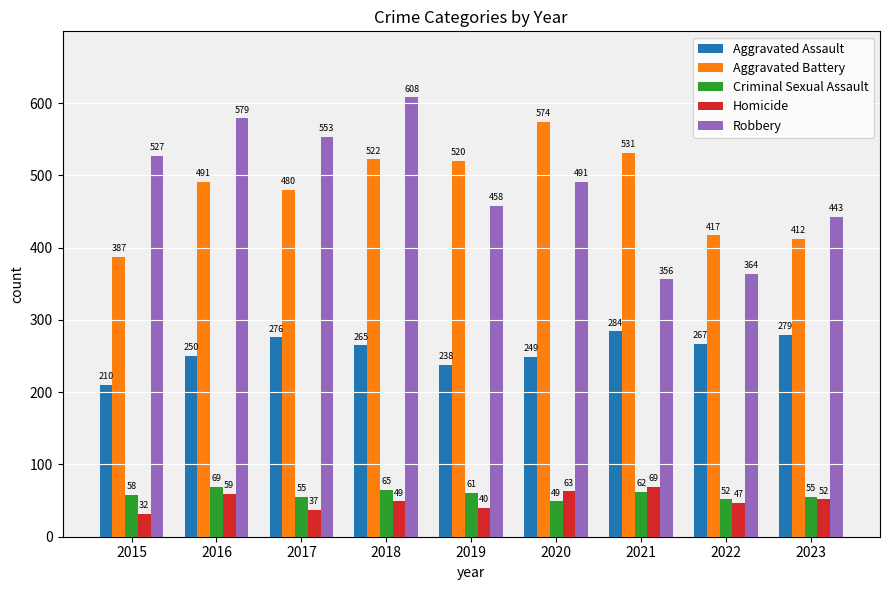

What is the difference between the second highest and minimum values in the Homicide series?

31